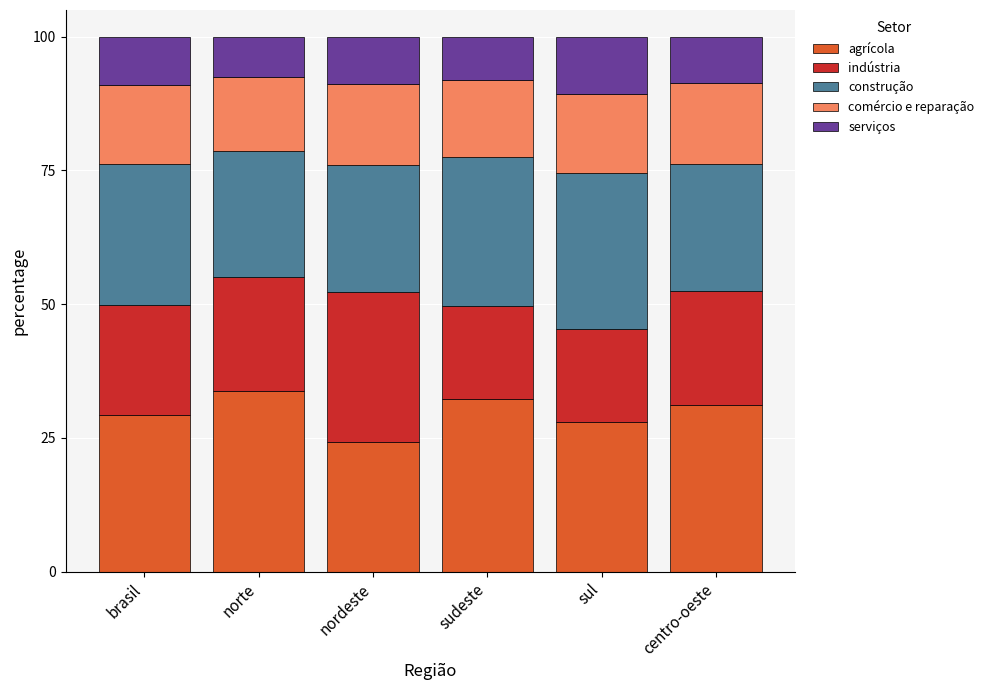

What is the total value across all series at norte?

100.0